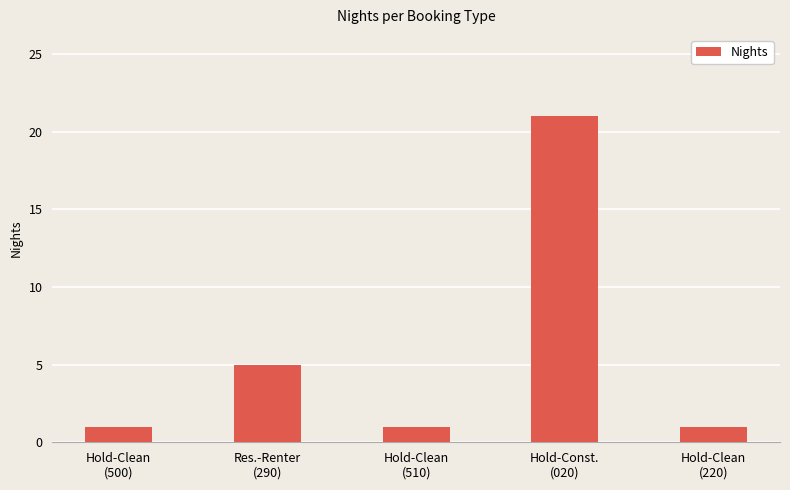

Approximately how many times larger is the value at Res.-Renter
(290) compared to Hold-Clean
(500)?

5.0